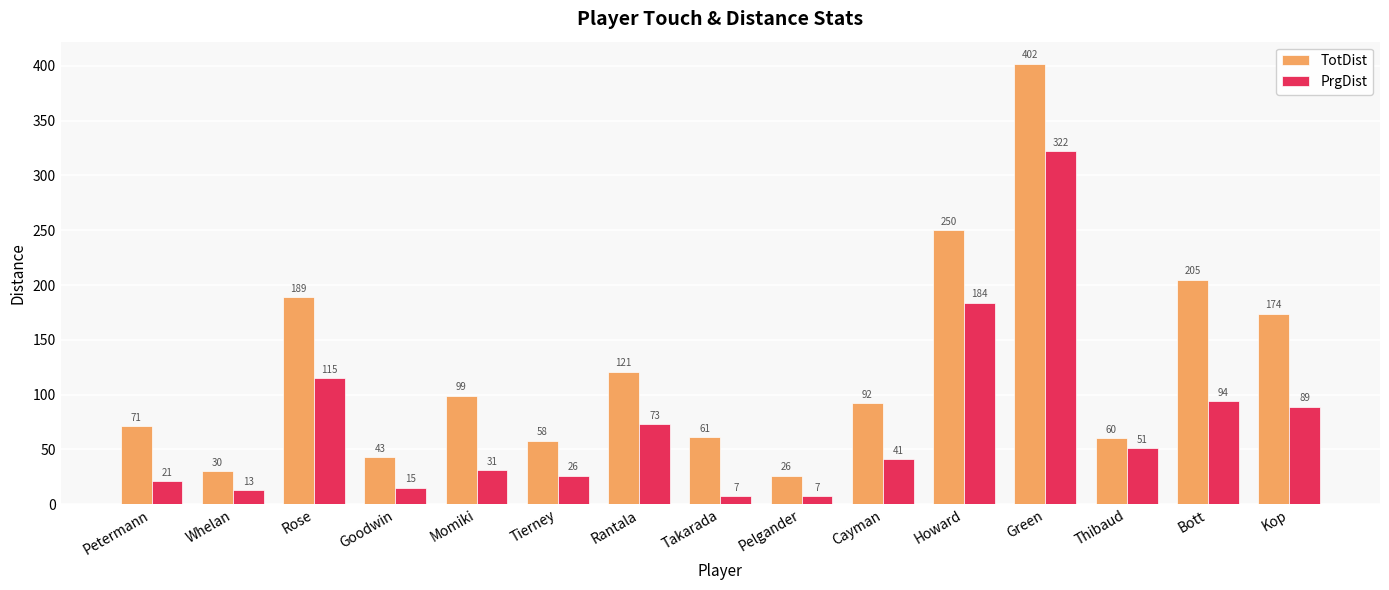

Where is TotDist nearest to the value 214?

Bott